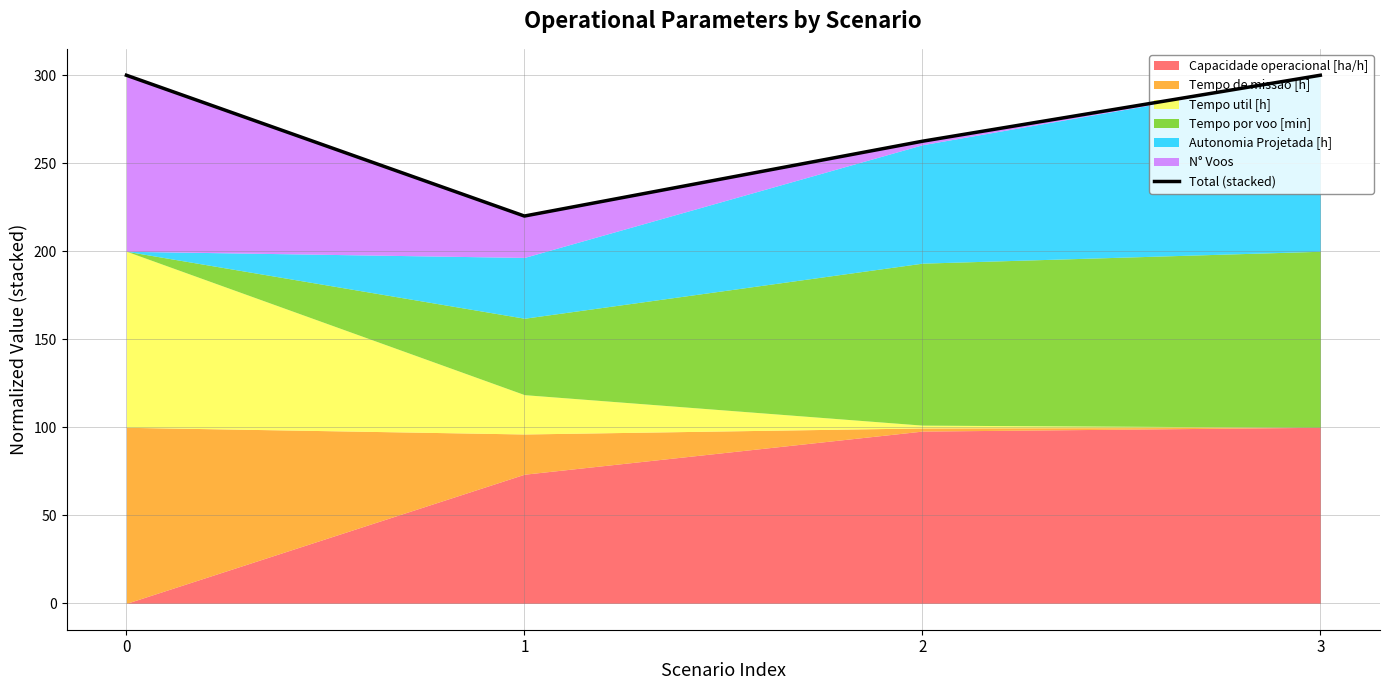

What is the value of the 3rd point from the left?

262.5